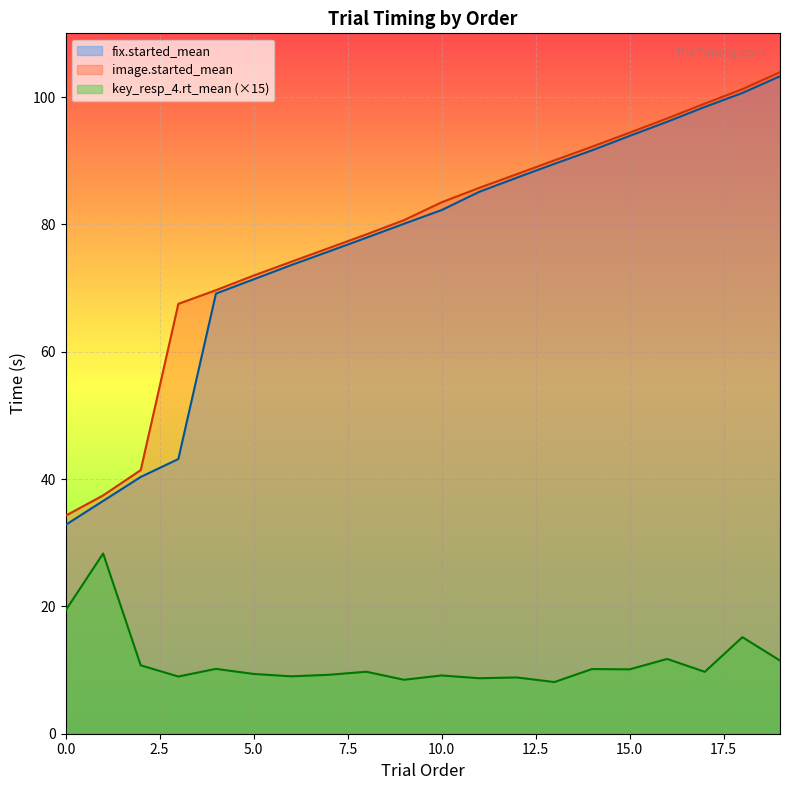

Which label corresponds to the largest value in the chart?

19